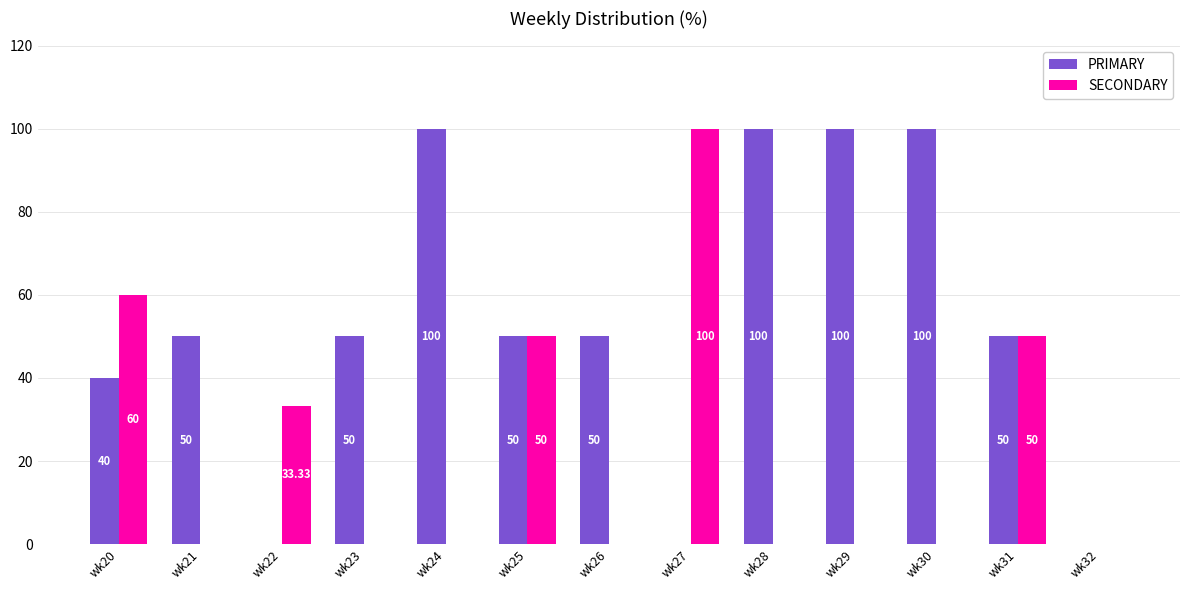

What is the sum of the SECONDARY values at wk25 and wk23?

50.0